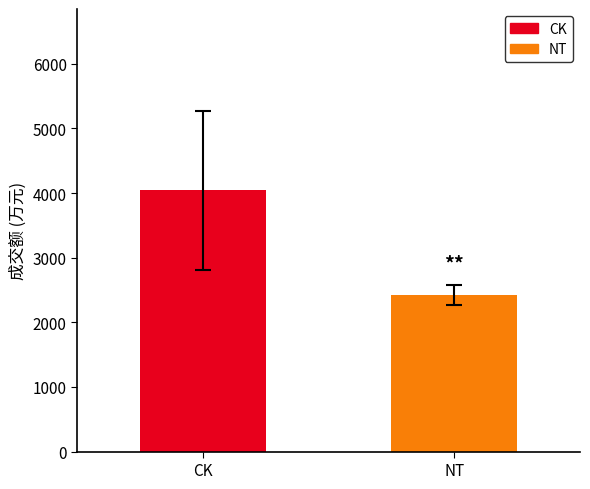

How many bars are there in total?

2